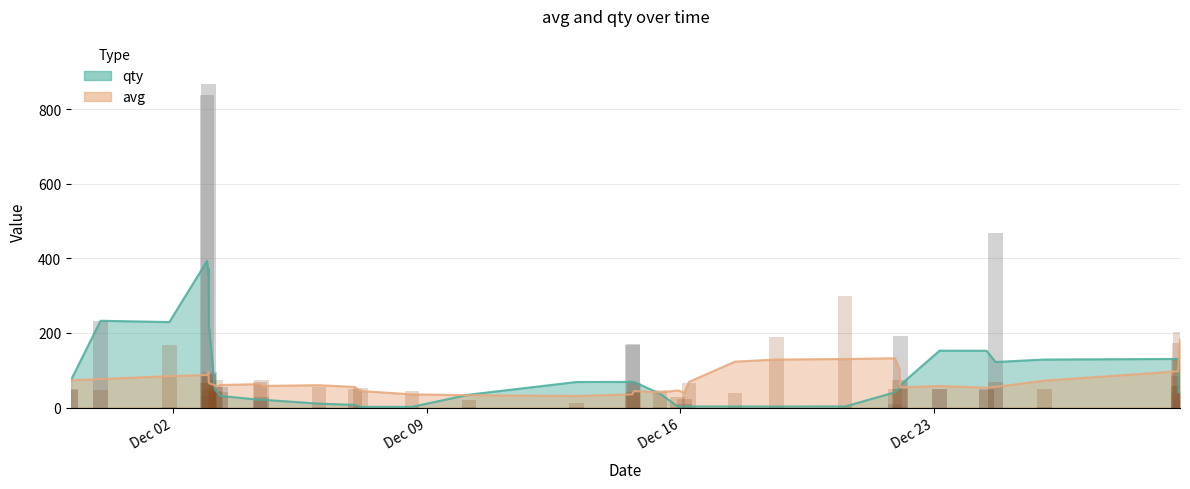

Reading left to right, transcribe all the data shown in this chart.

qty: 47	231	1	838	30	867	30	95	55	2	55	17	28	1	5	1	1	1	1	169	171	2	1	1	10	1	1	1	1	9	3	191	51	49	469	2	40	84	57	20
avg: 50	47	169	66	89	66	89	49	45	75	42	68	73	56	51	52	44	19	11	40	41	66	46	29	22	66	40	188	300	50	73	50	49	48	69	51	59	134	173	203